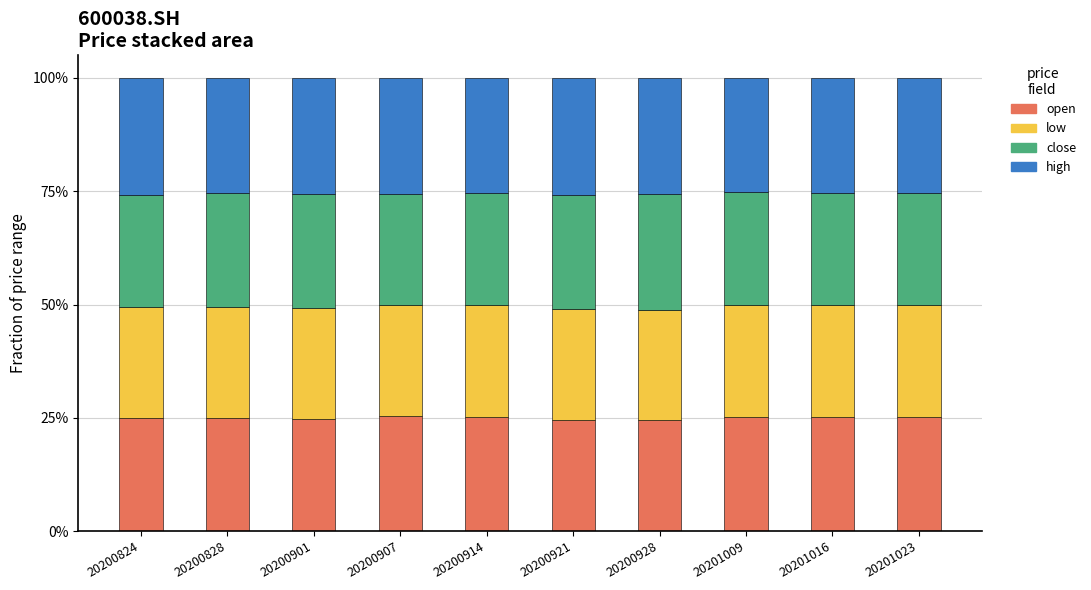

What is the total value across all series at 20200824?

100.0